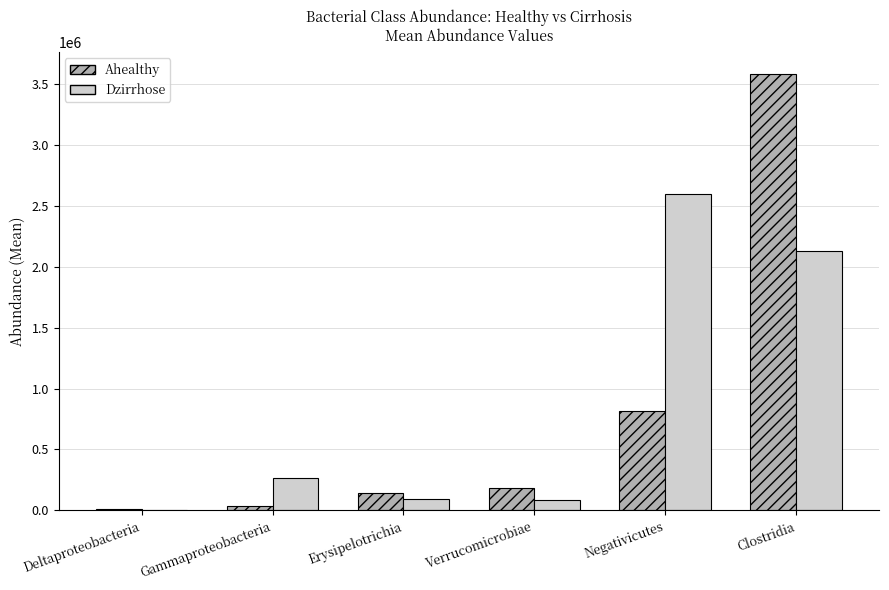

What is the spread (max minus min) of values at Deltaproteobacteria?

12772.1